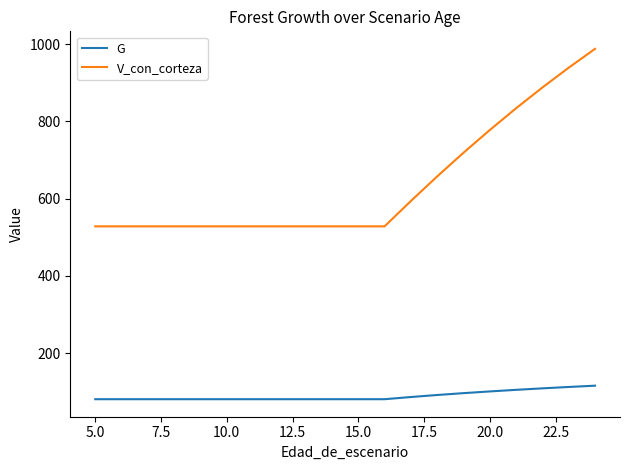

Which series has the largest total across all categories?

V_con_corteza